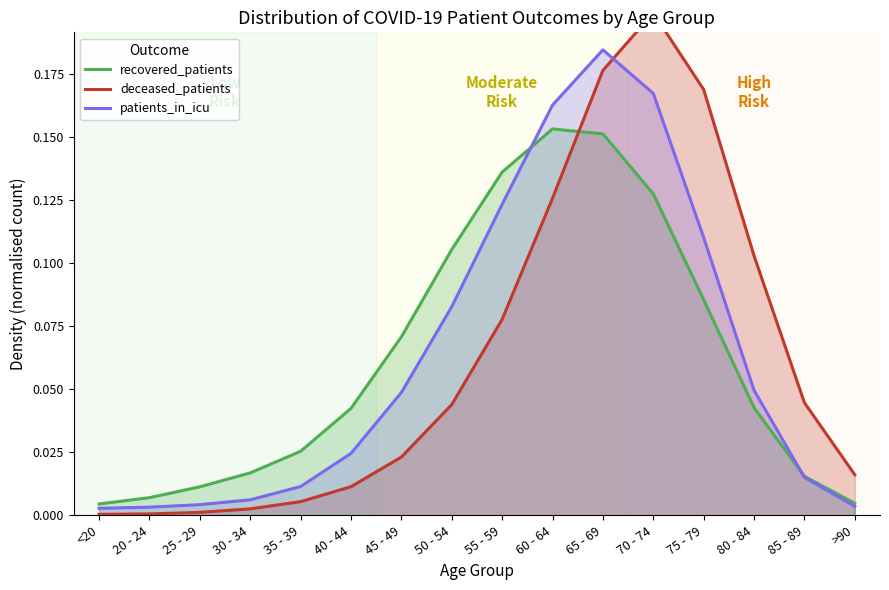

What is the difference between the maximum and minimum values in the recovered_patients series?

0.1